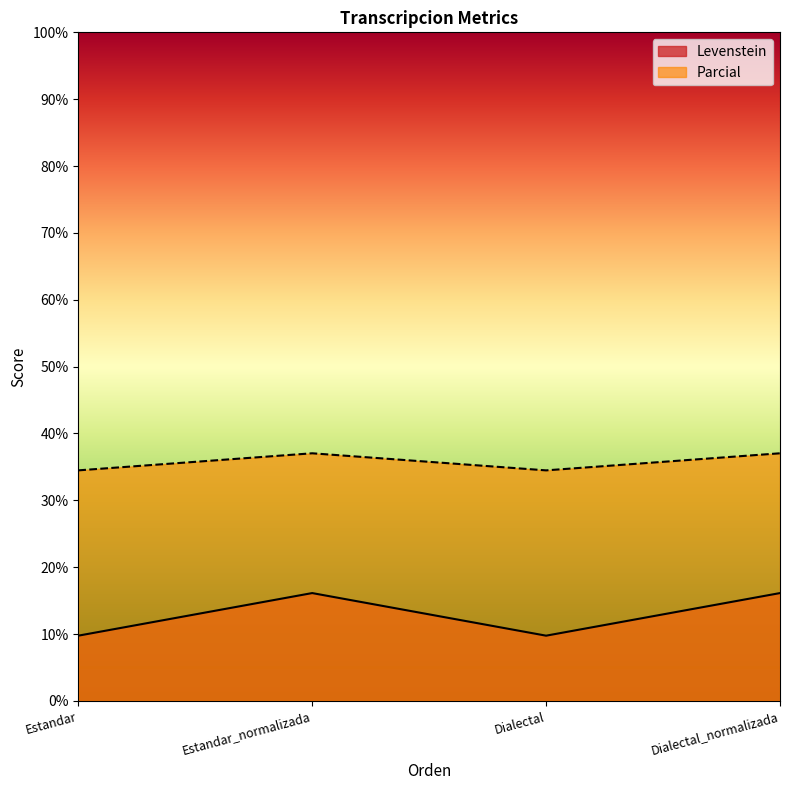

At how many categories does at least one series exceed 16?

4